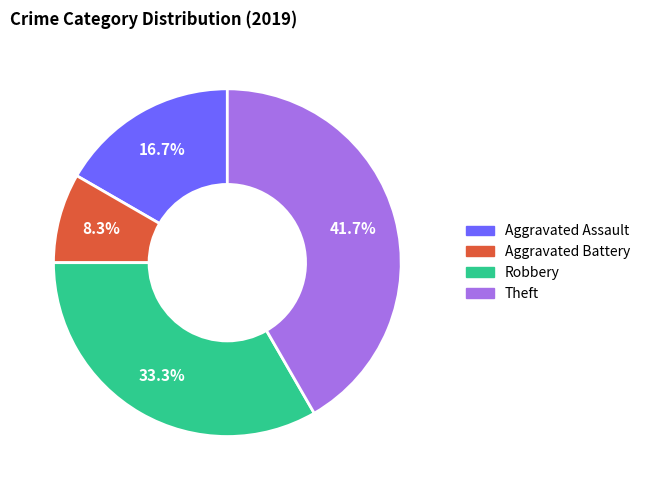

Does any single category account for the majority?

No